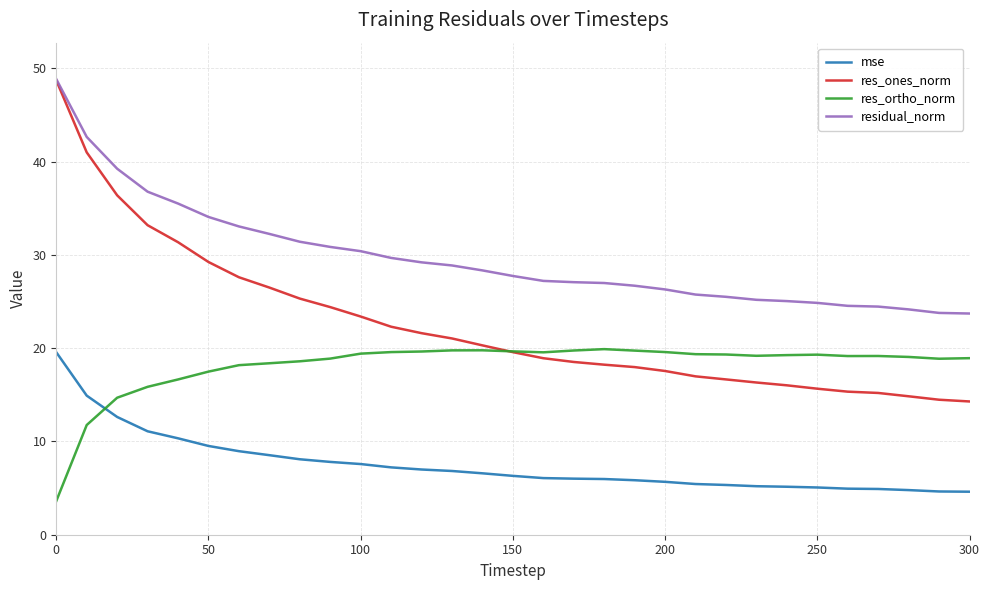

True or false: residual_norm and mse intersect in this chart.

False